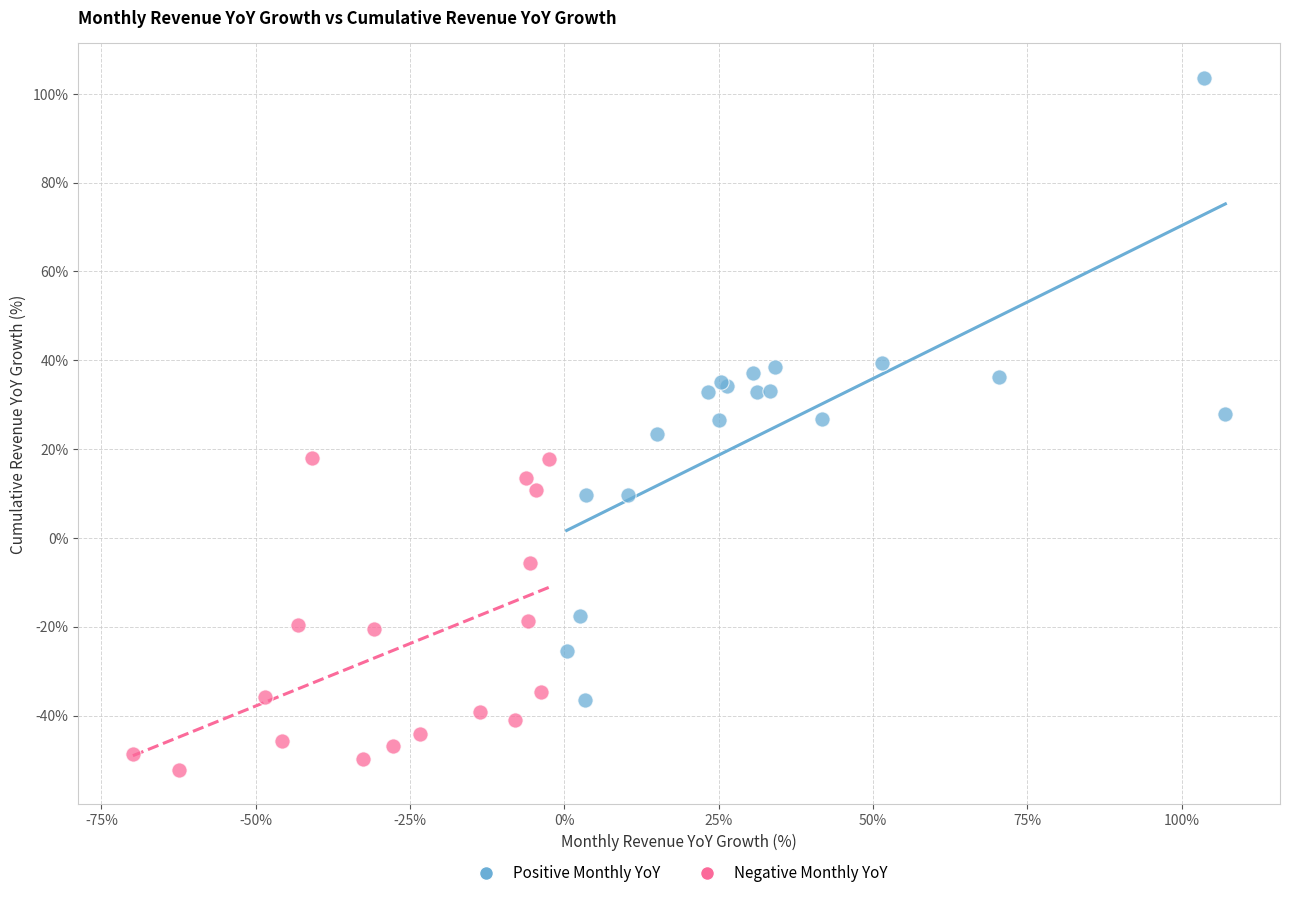

Which series has the largest Y range (max minus min)?

Positive Monthly YoY